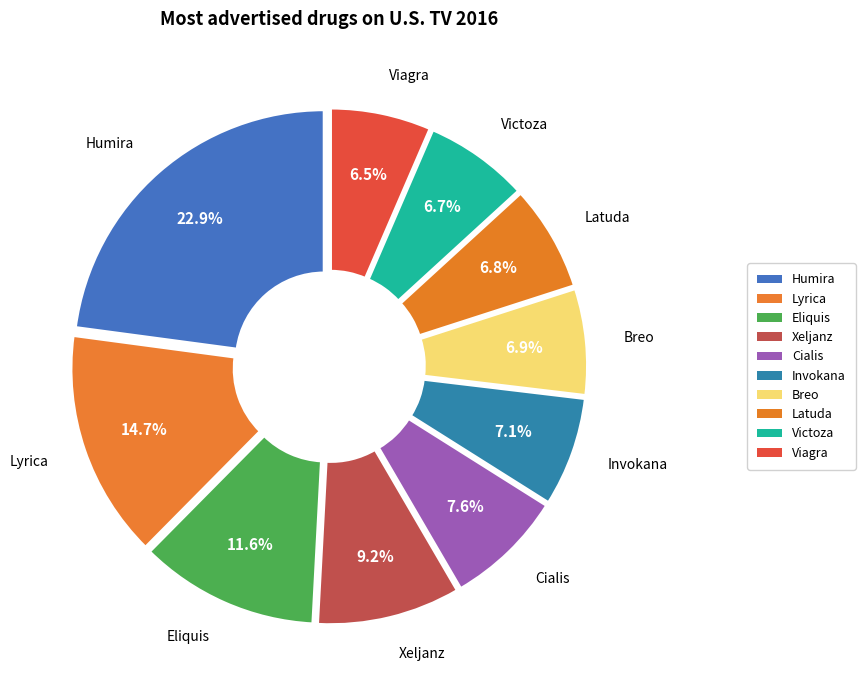

To the nearest percent, what is the difference between the largest and smallest slice percentages?

16%